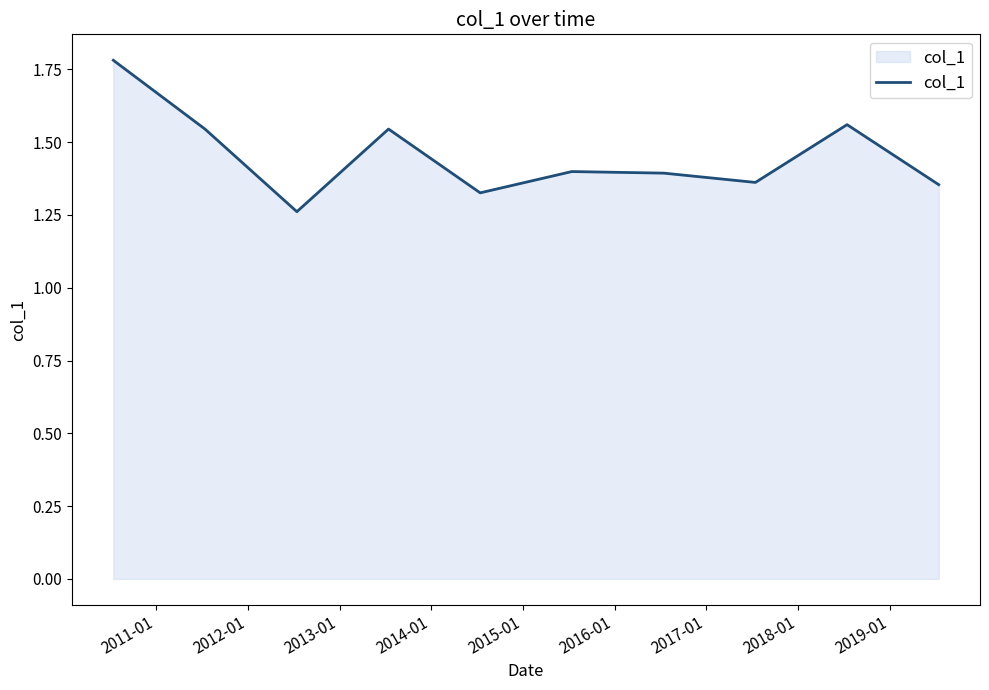

Count the values in the range 1 to 2.

10